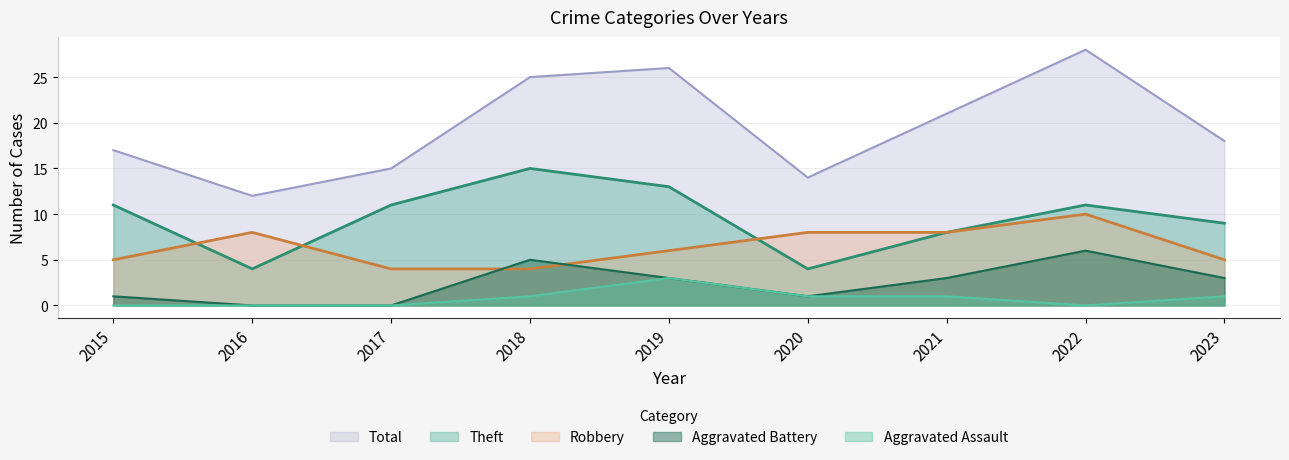

True or false: Aggravated Assault and Theft cross at least once.

False